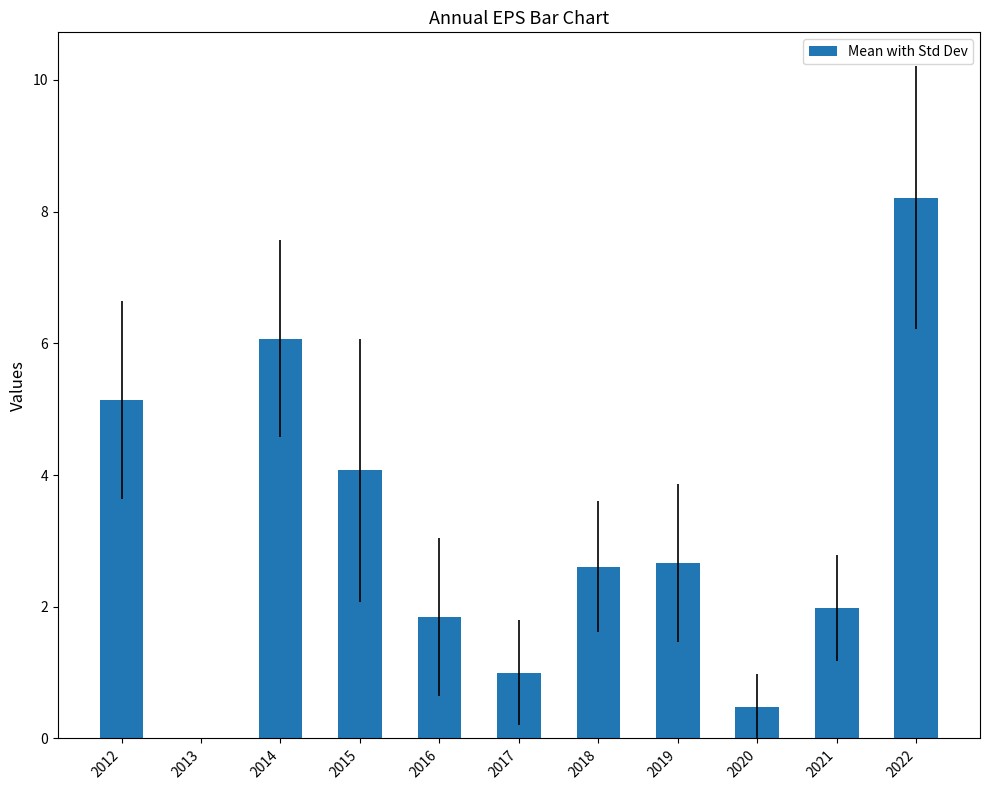

What is the difference between the values at 2017 and 2019?

1.7